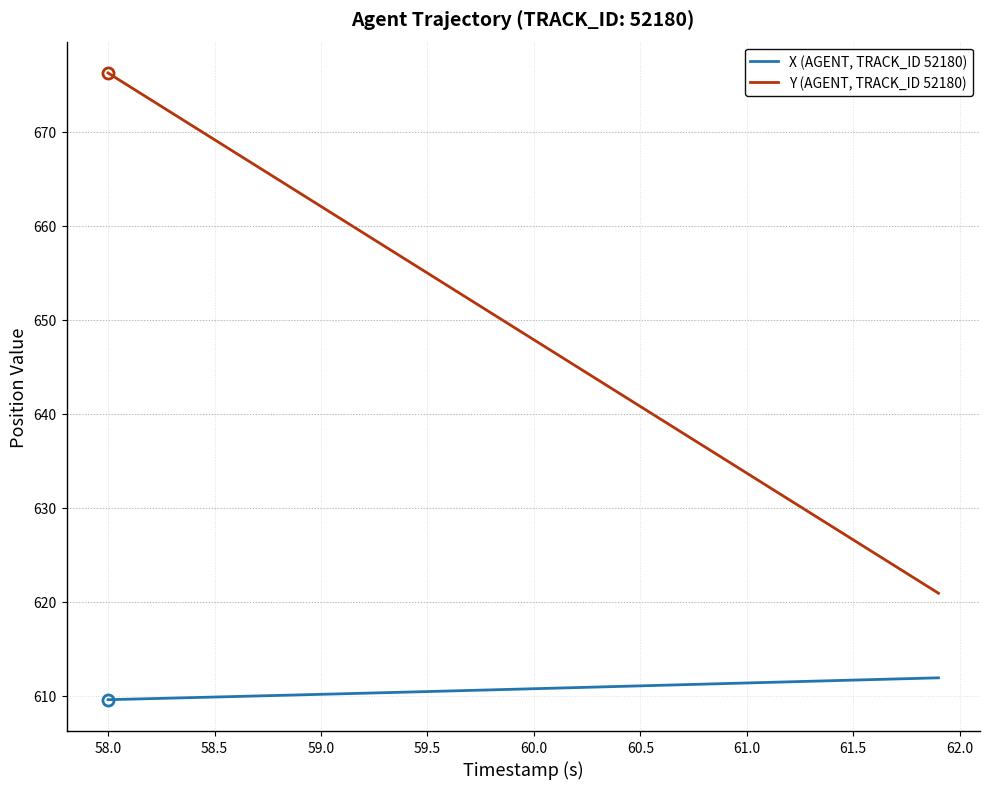

Which series has the largest total across all categories?

Y (AGENT, TRACK_ID 52180)